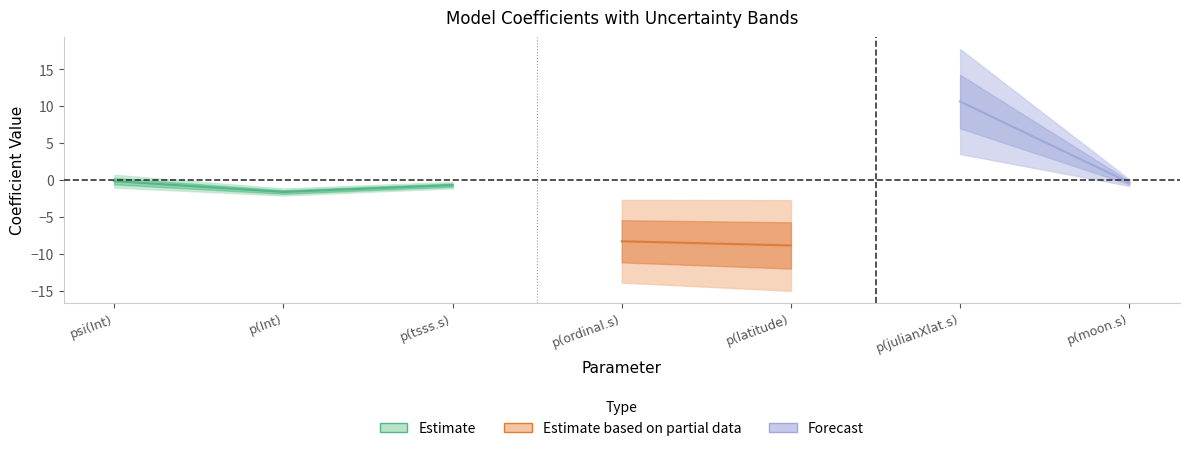

What is the maximum value for ms.LCL?

3.5